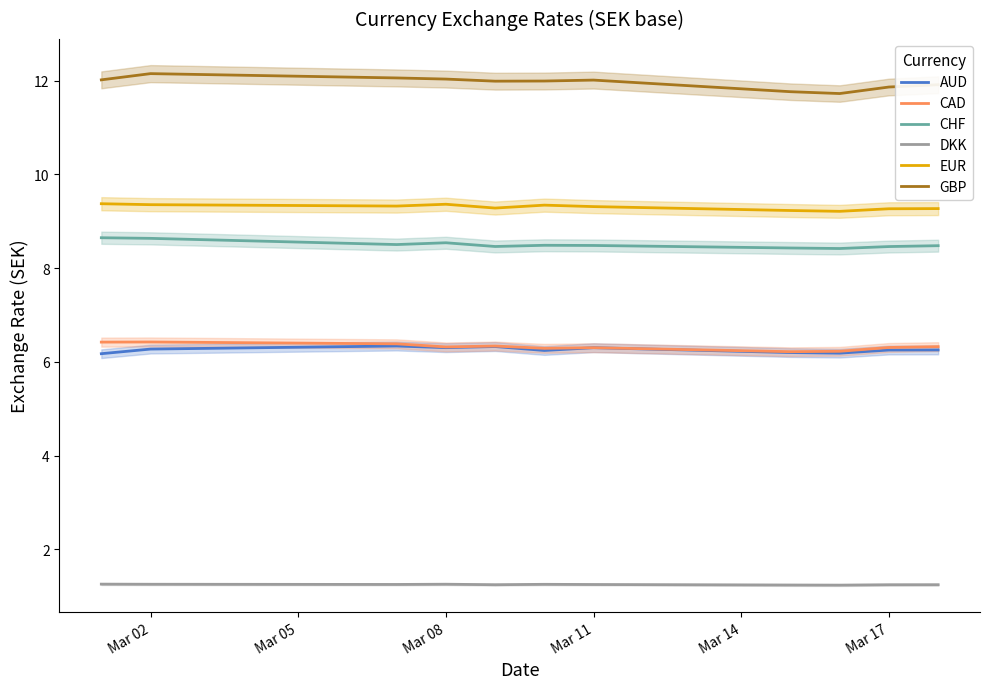

What is the smallest value displayed?

1.2